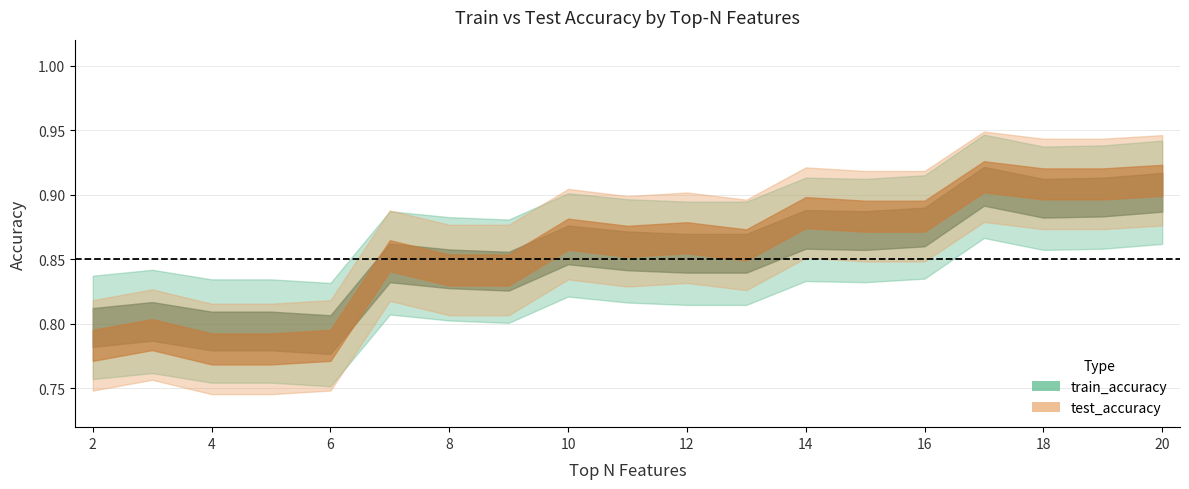

At which category does the chart reach its minimum across all series?

4.0